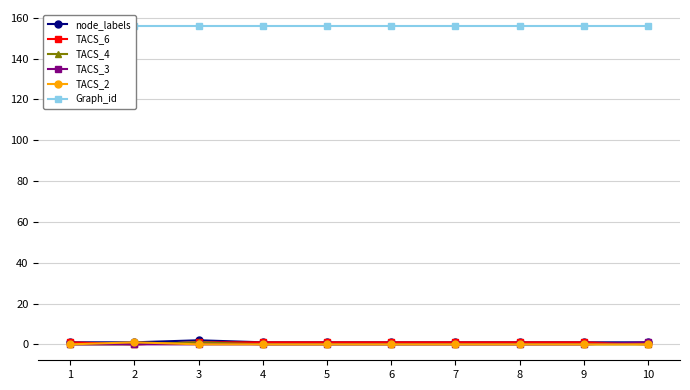

Reading left to right, list all the values displayed in this chart.

node_labels: 1	1	2	1	1	1	1	1	1	1
TACS_6: 1	0	1	1	1	1	1	1	1	0
TACS_4: 0	0	1	0	0	0	0	0	0	0
TACS_3: 0	0	0	0	0	0	0	0	0	1
TACS_2: 0	1	0	0	0	0	0	0	0	0
Graph_id: 156	156	156	156	156	156	156	156	156	156